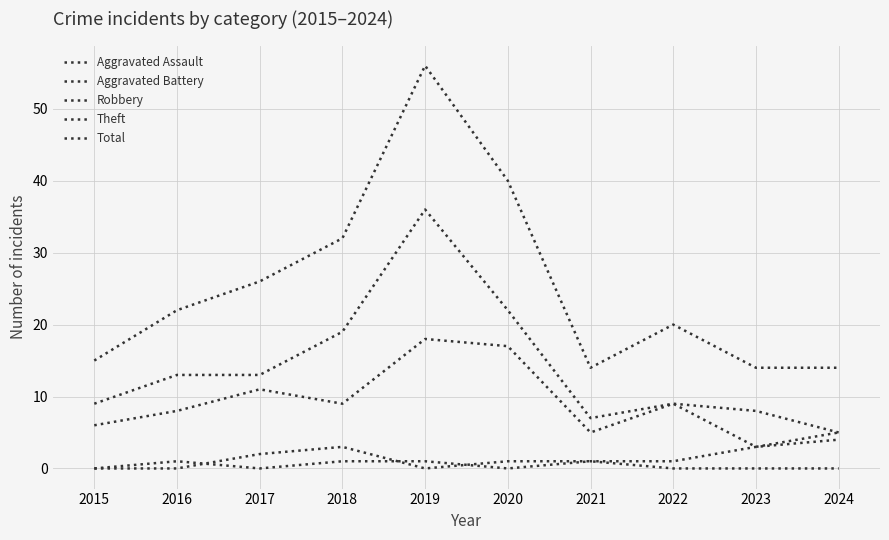

True or false: Aggravated Assault has more than 0 points higher than both neighbors.

True